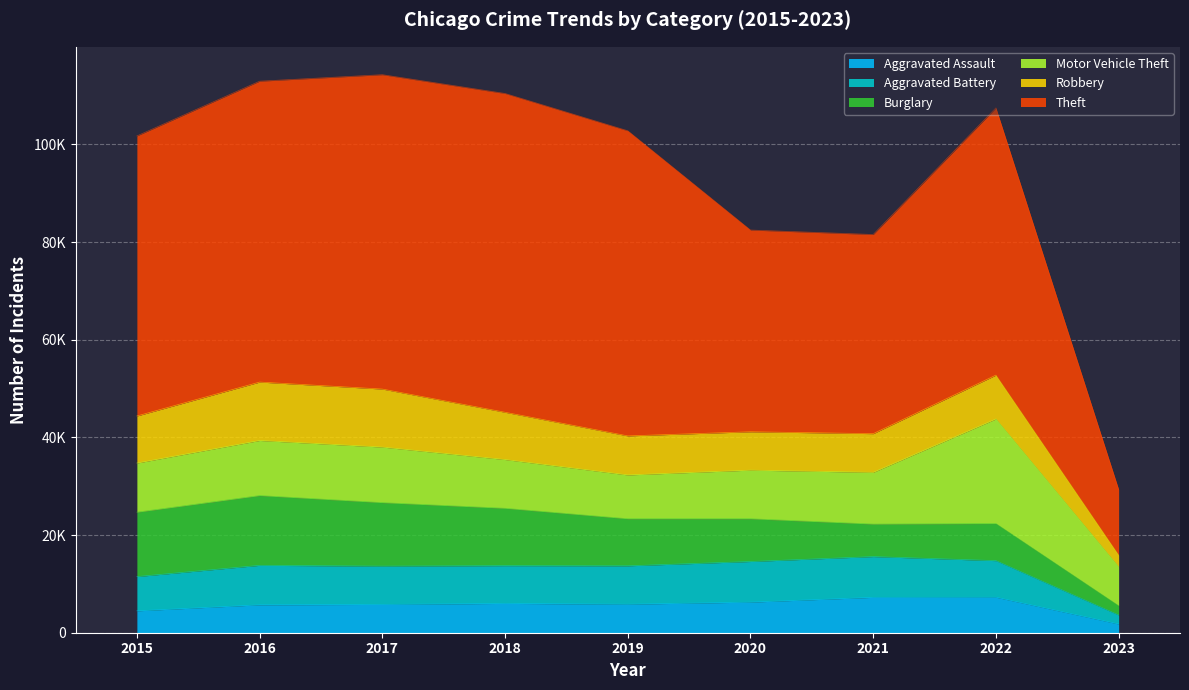

How many lines are shown in the chart?

6